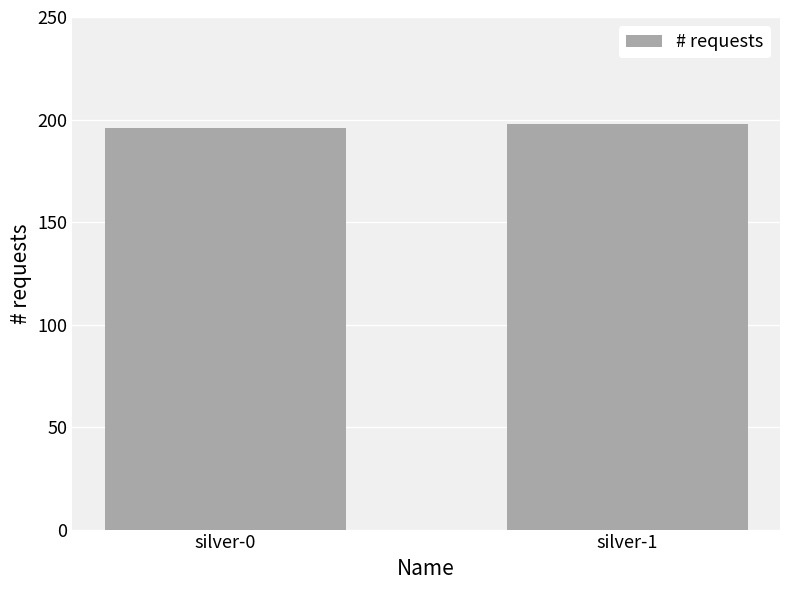

Is it true that the value at silver-0 is 337?

False